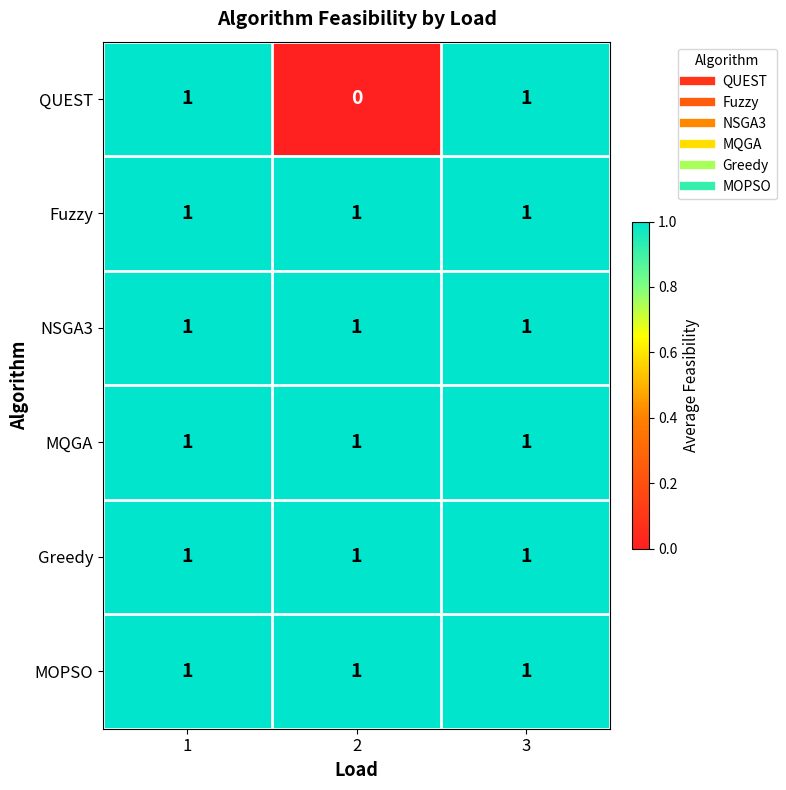

What is the total value across all series at 1?

6